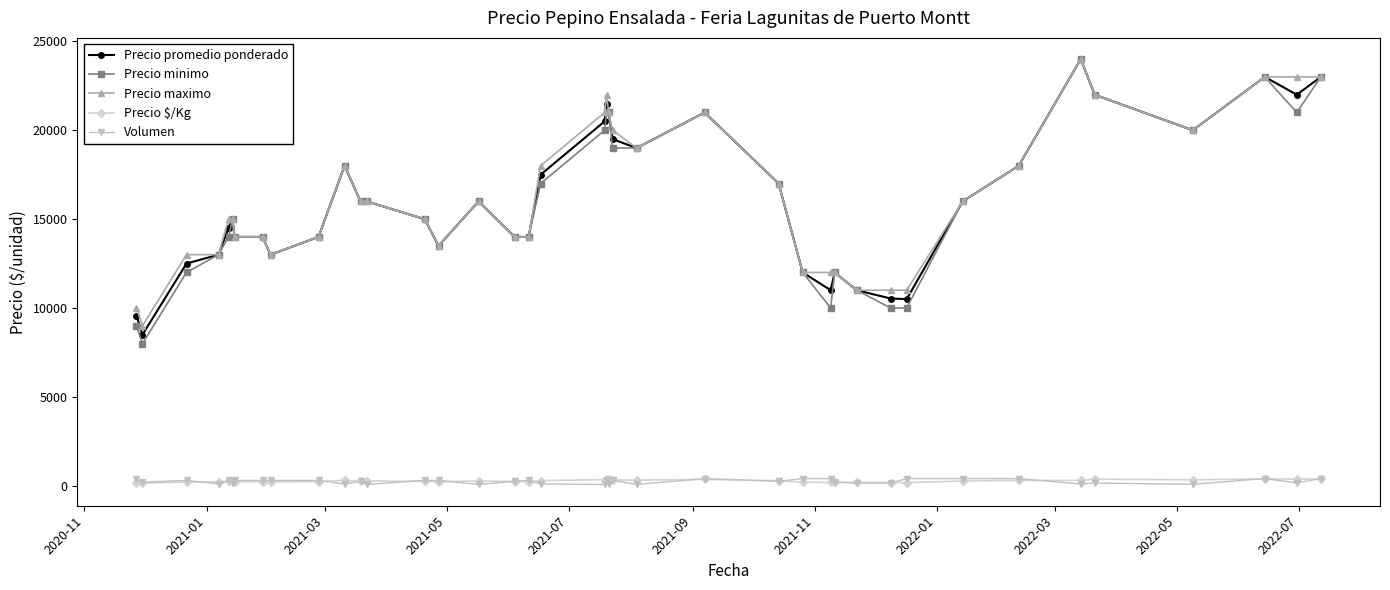

Does the chart have visible grid lines?

No